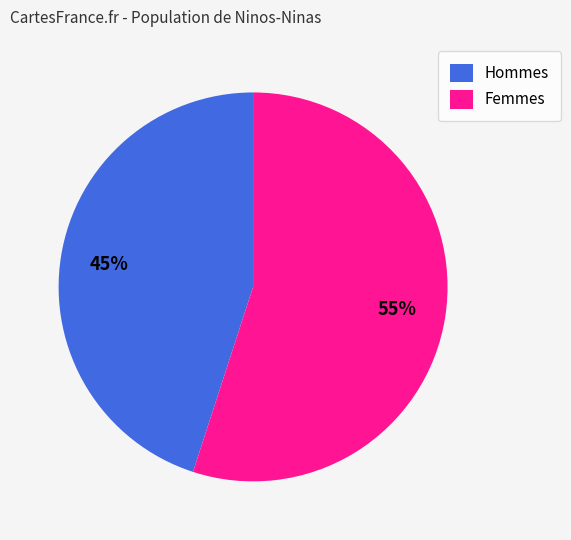

Rank the categories by value from highest to lowest.

Femmes, Hommes